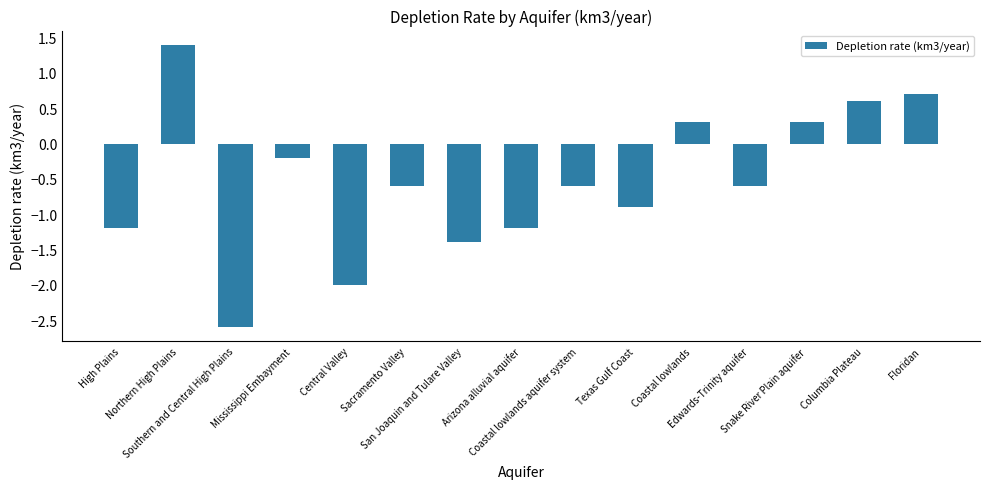

What is the value of the 1st bar from the left?

-1.2